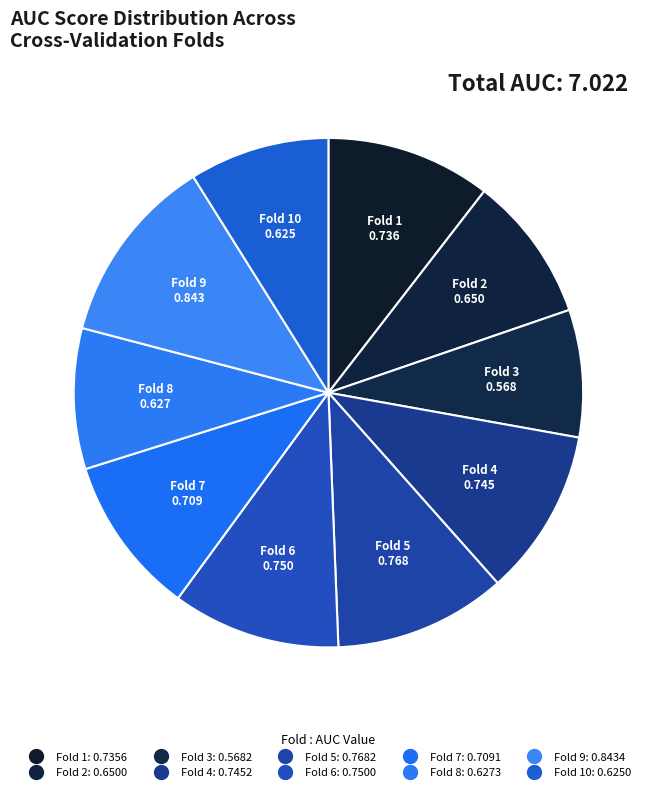

Which category has the smallest portion of the pie?

Fold 3